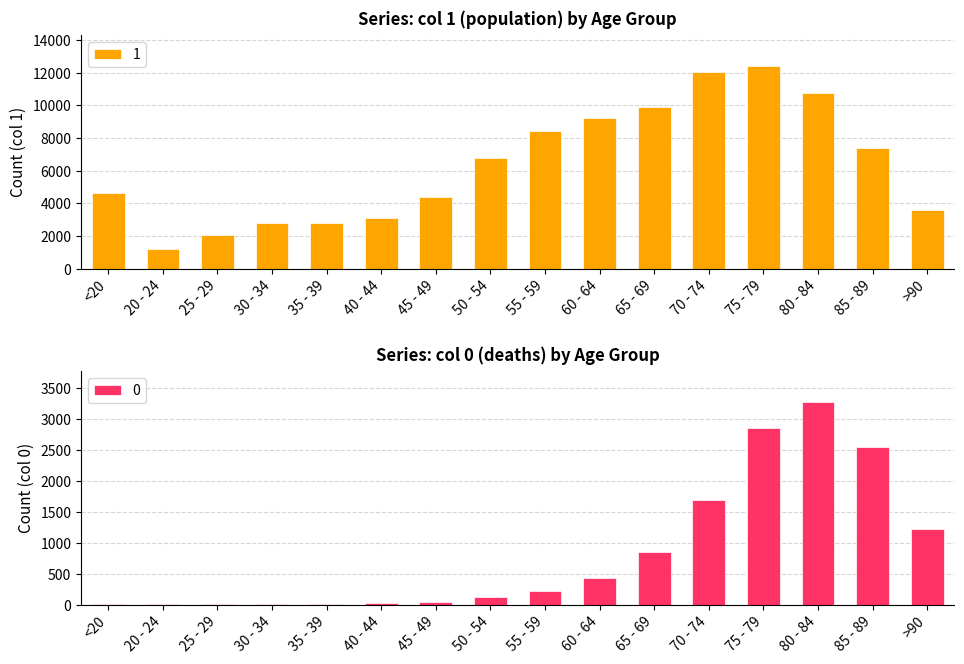

The value of 0 at >90 is 1224. True or false?

True